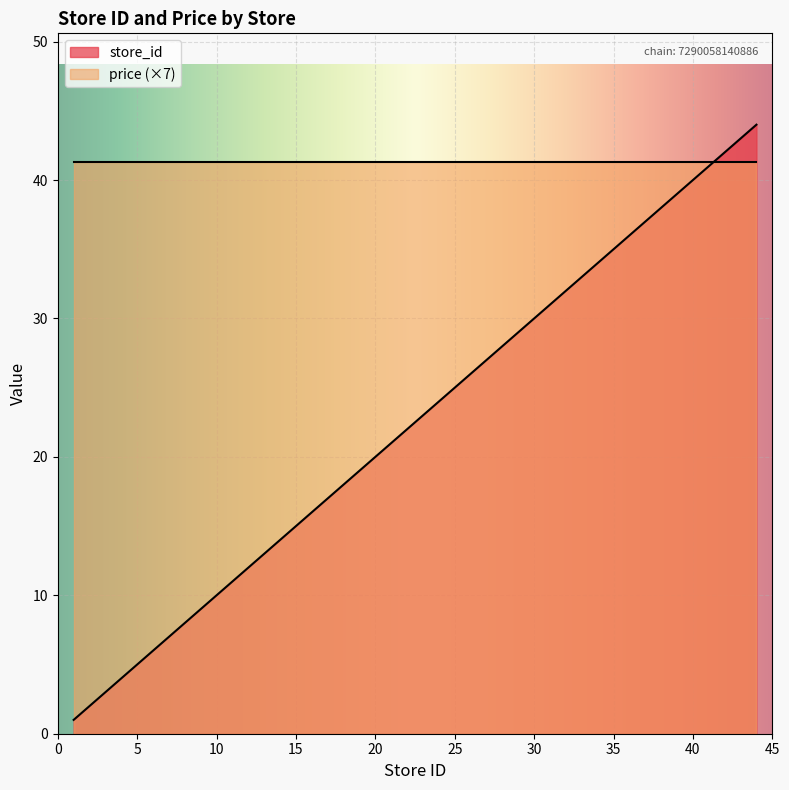

What is the change in value from 15 to 23?

+8